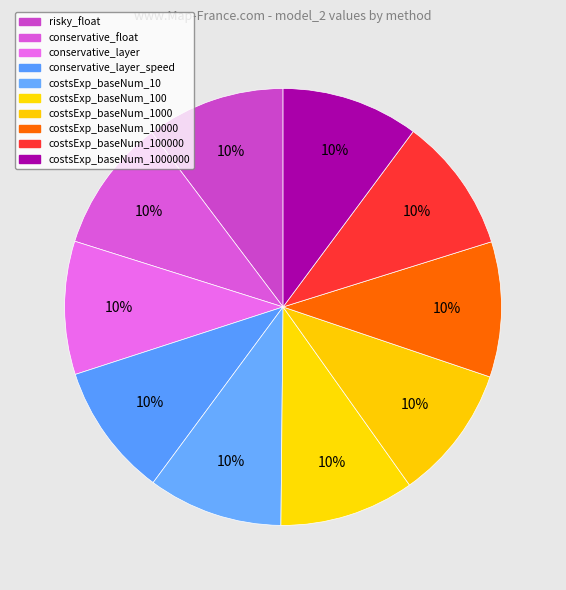

What is the ratio of the value at costsExp_baseNum_10 to the value at risky_float?

1.0